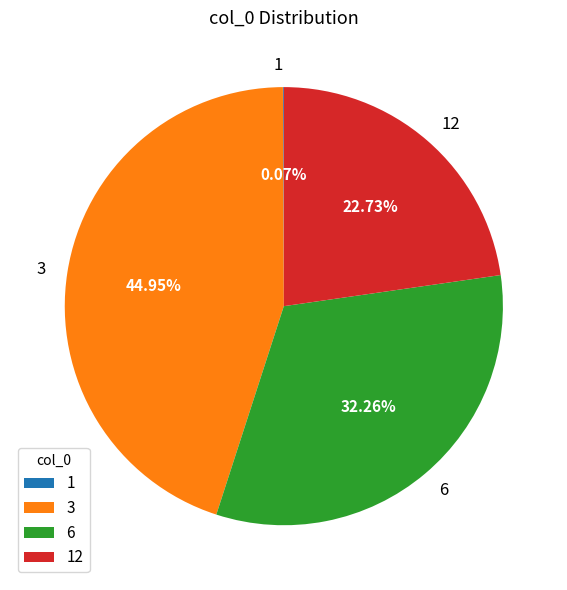

To the nearest percent, what percentage of the pie is 6?

32%